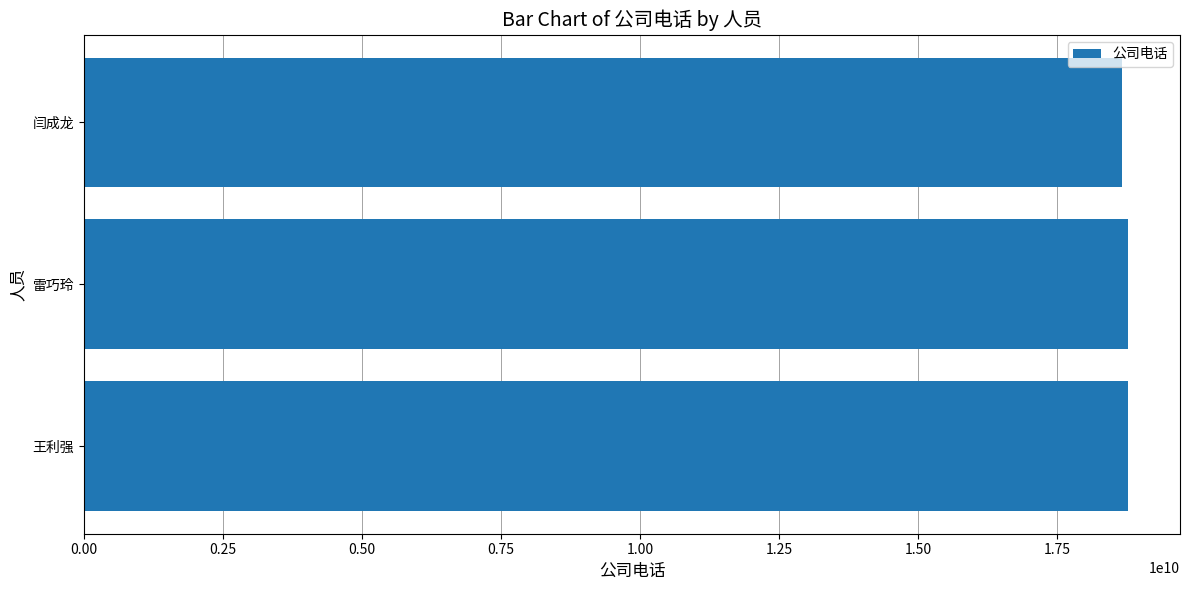

What is the average value?

18730435237